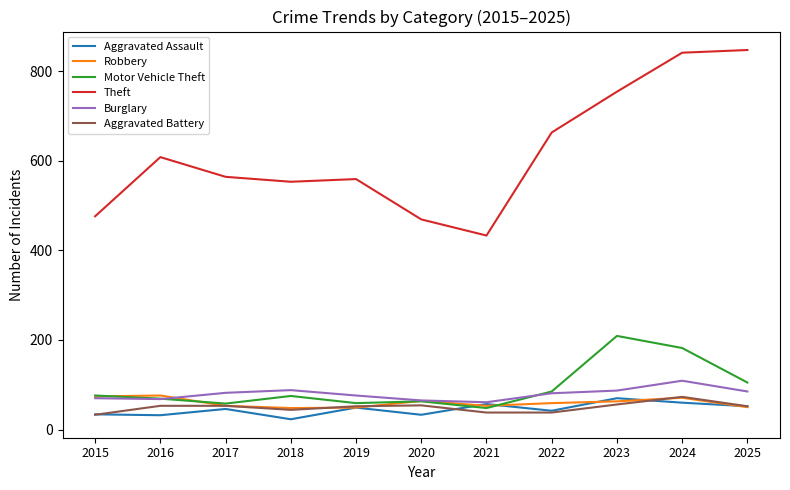

What is the smallest value displayed?

23